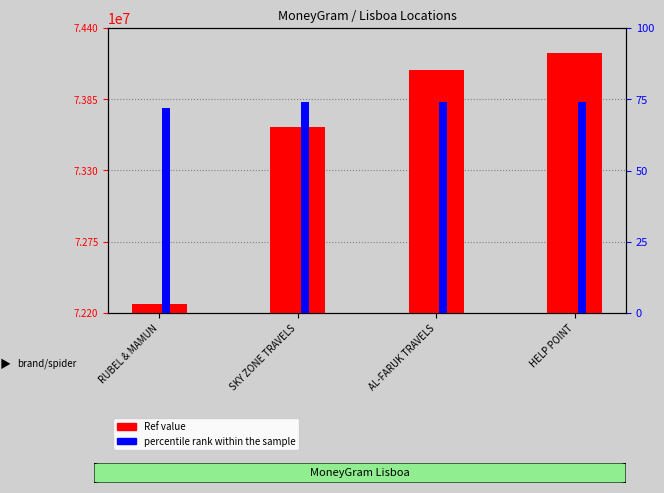

Reading right to left, what are all the values shown in this chart?

74	74	74	72